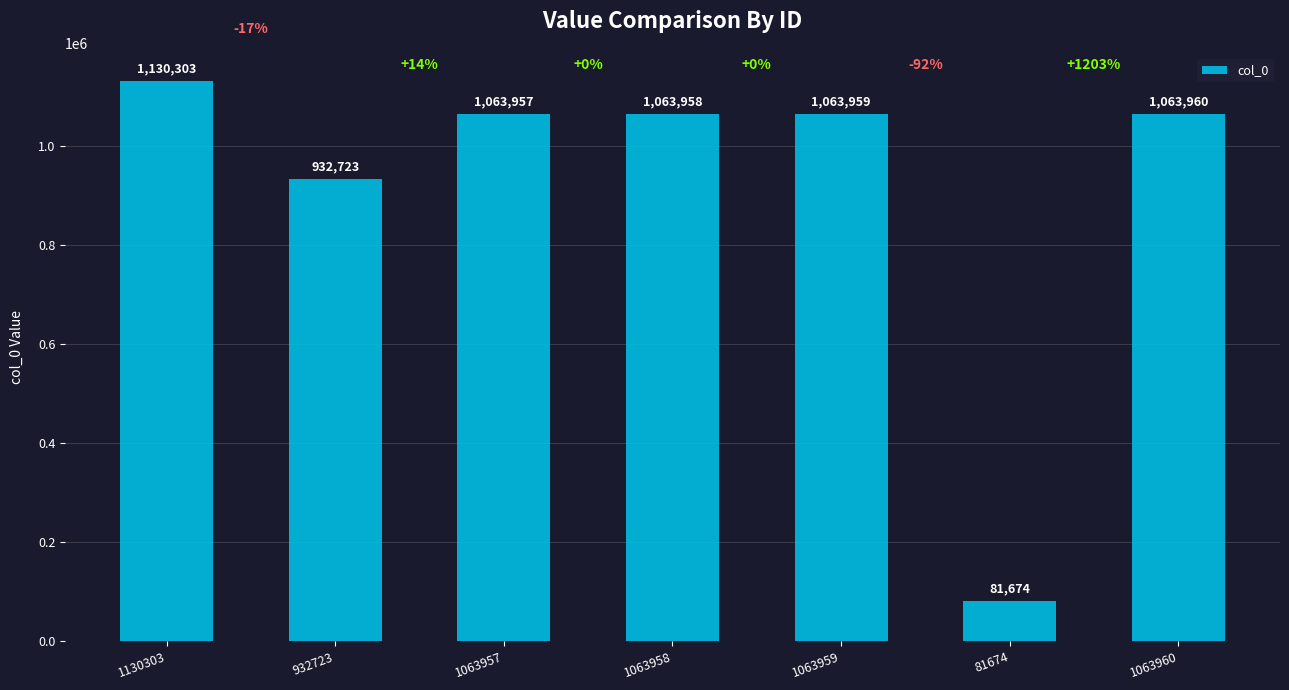

Which label corresponds to the largest value in the chart?

1130303